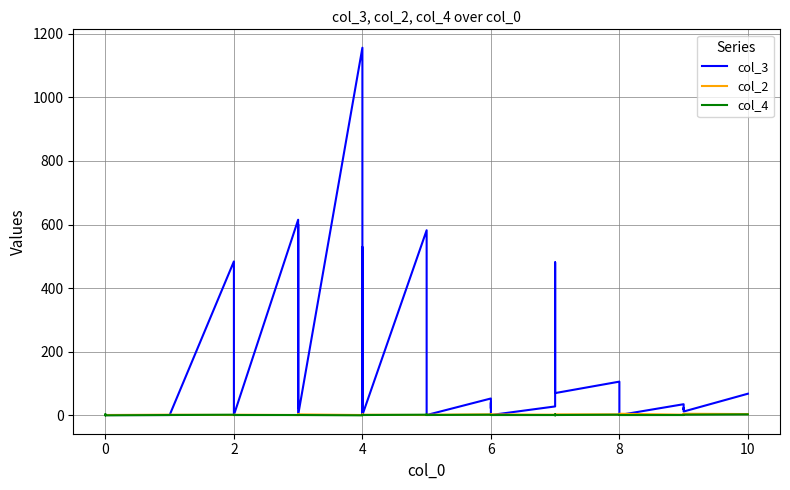

Which category has the lowest value across all series?

4